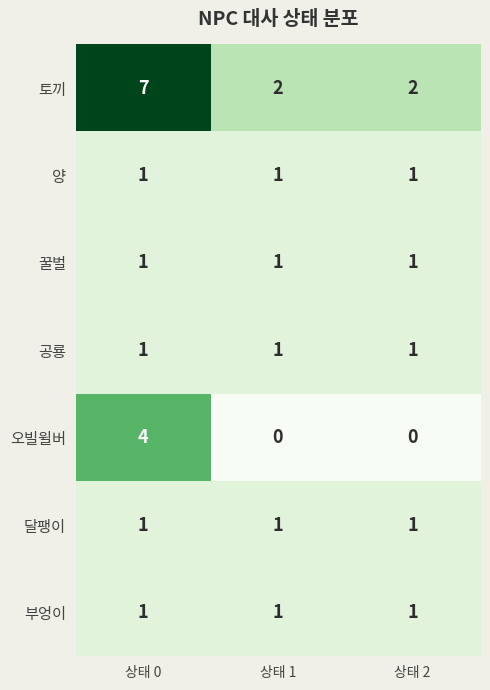

Reading left to right, transcribe all the data shown in this chart.

토끼: 상태 0=7	상태 1=2	상태 2=2
양: 상태 0=1	상태 1=1	상태 2=1
꿀벌: 상태 0=1	상태 1=1	상태 2=1
공룡: 상태 0=1	상태 1=1	상태 2=1
오빌윌버: 상태 0=4	상태 1=0	상태 2=0
달팽이: 상태 0=1	상태 1=1	상태 2=1
부엉이: 상태 0=1	상태 1=1	상태 2=1